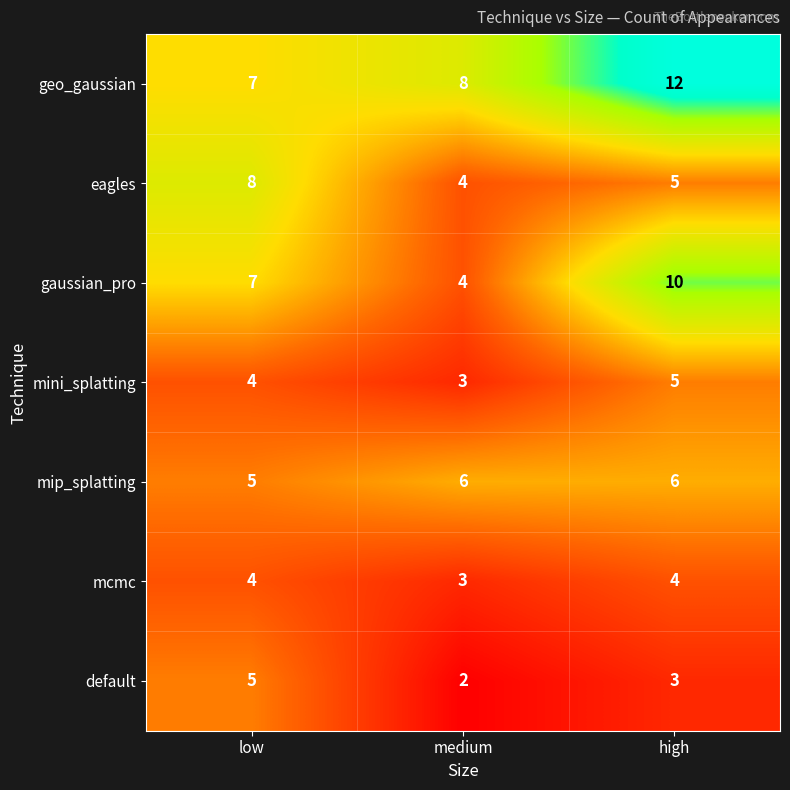

Which series has the largest total across all categories?

geo_gaussian